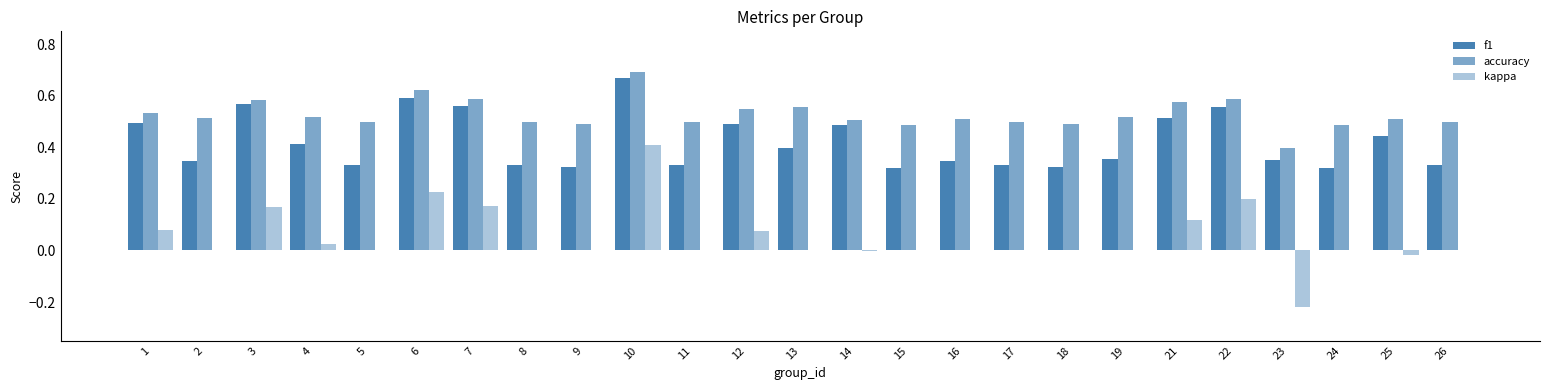

Are the bars horizontal?

No